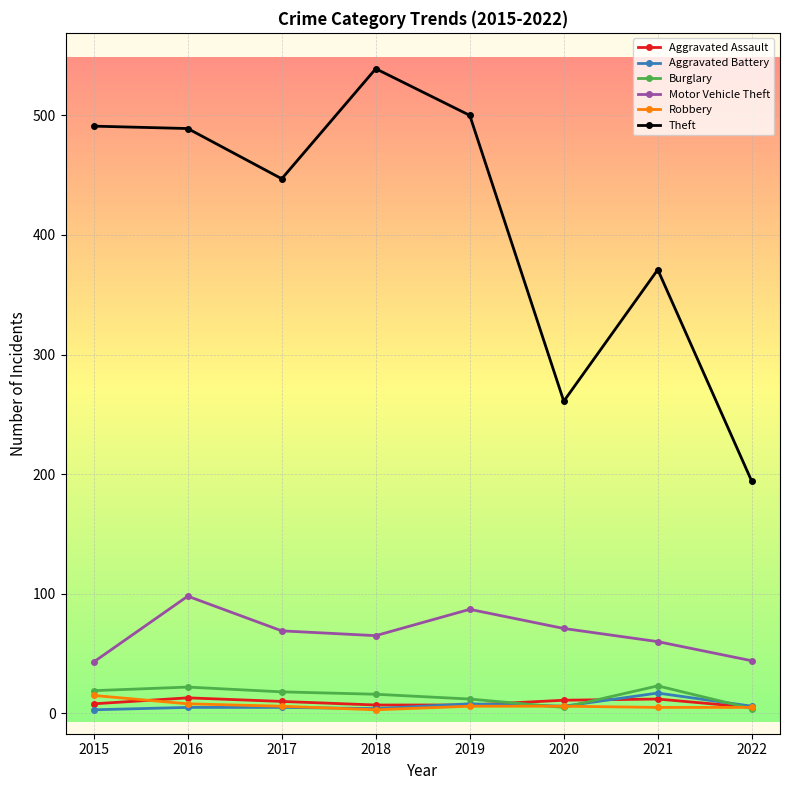

What is the sum of all Robbery values?

54